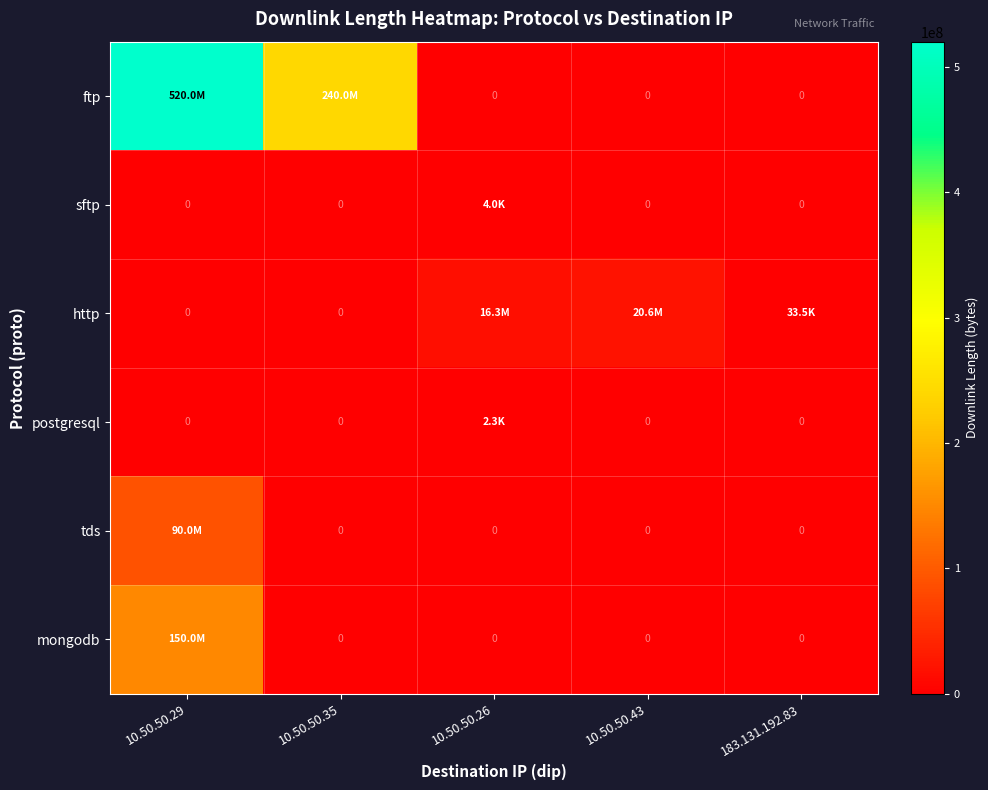

Which series has the largest range (max minus min)?

ftp